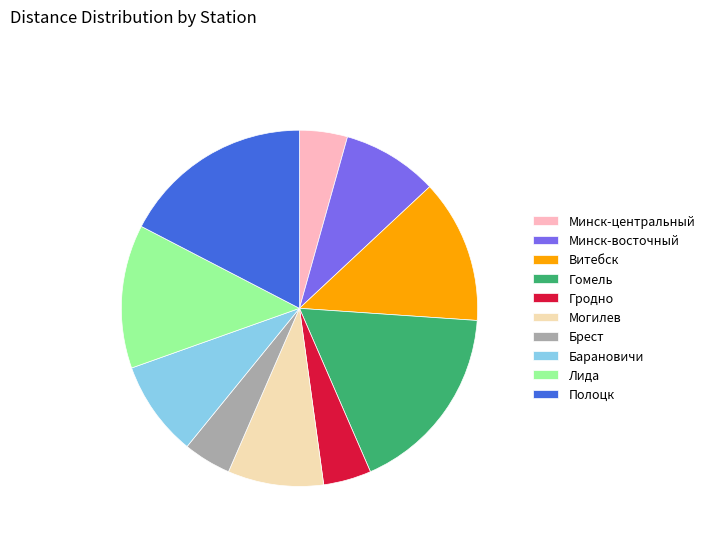

Is there any slice that represents more than half of the pie?

No